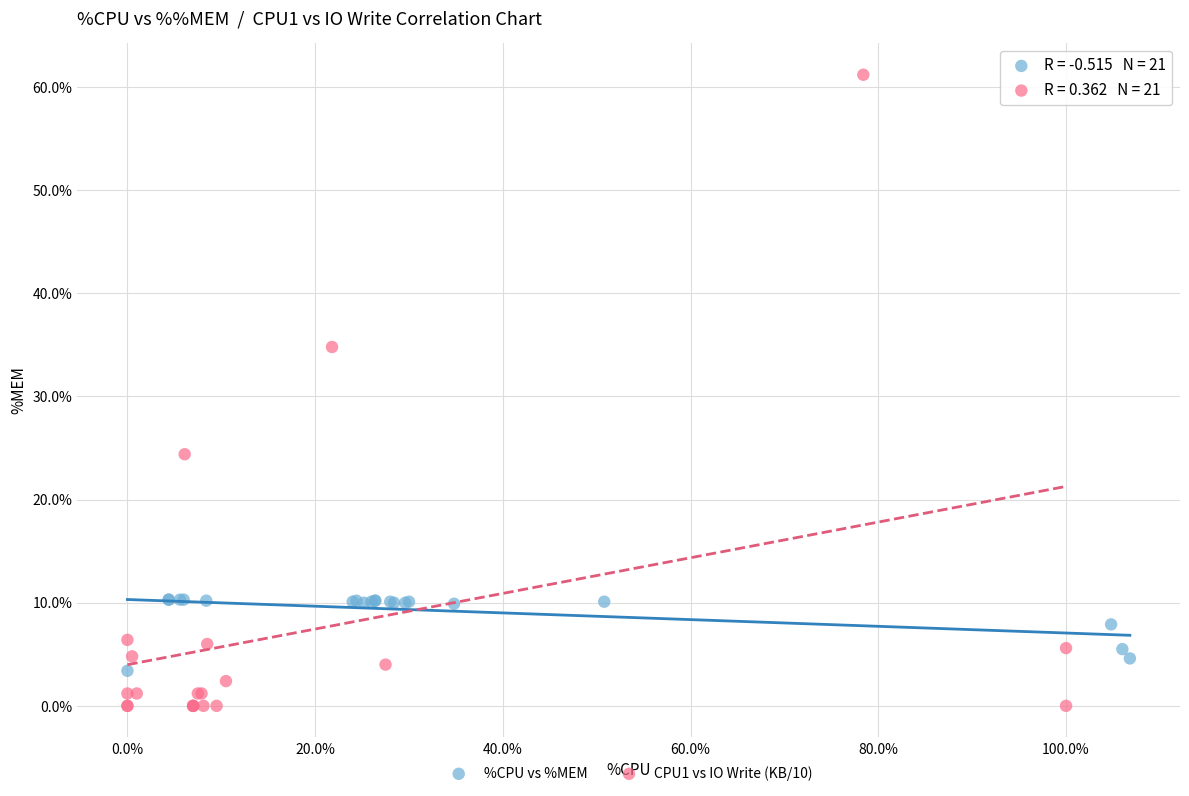

Which series contains the highest Y value?

CPU1 vs IO Write (KB/10)